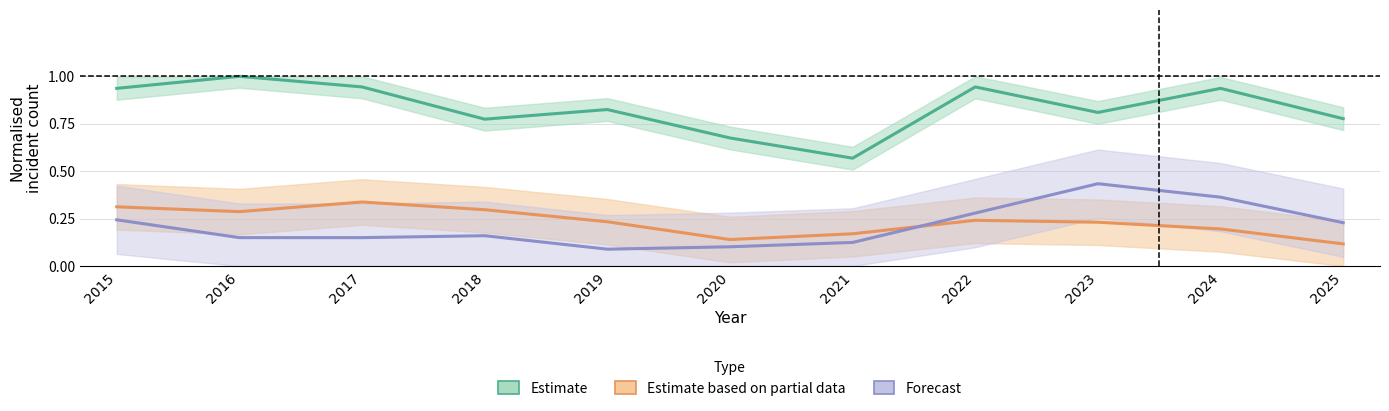

What is the approximate value of Estimate based on partial data at 2016?

0.3